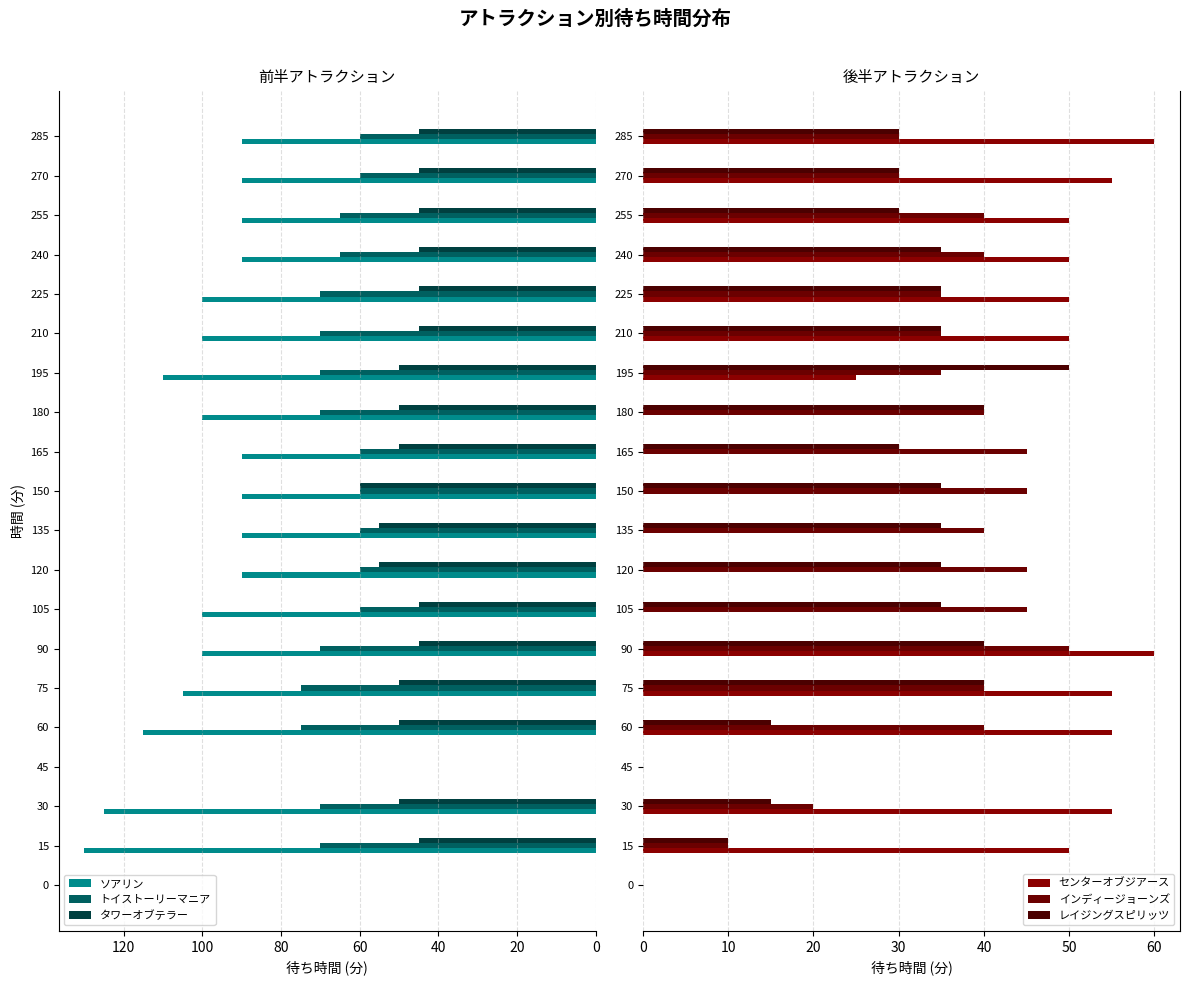

What is the sum of all トイストーリーマニア values?

1190